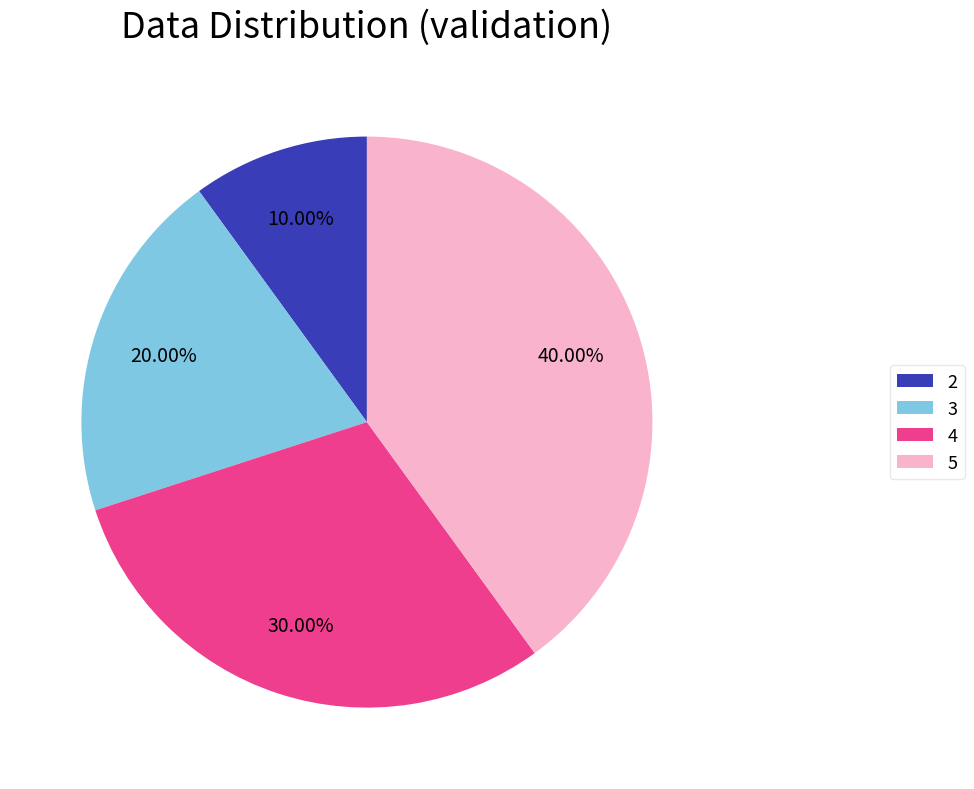

Between 3 and 5, which is larger?

5